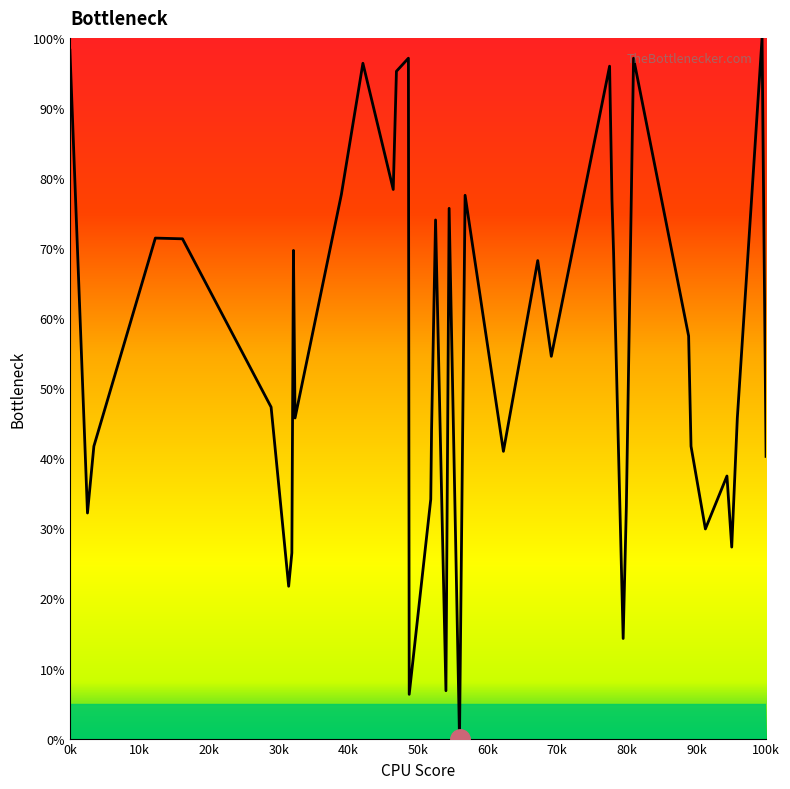

What is the difference between the maximum and minimum values?

100.0